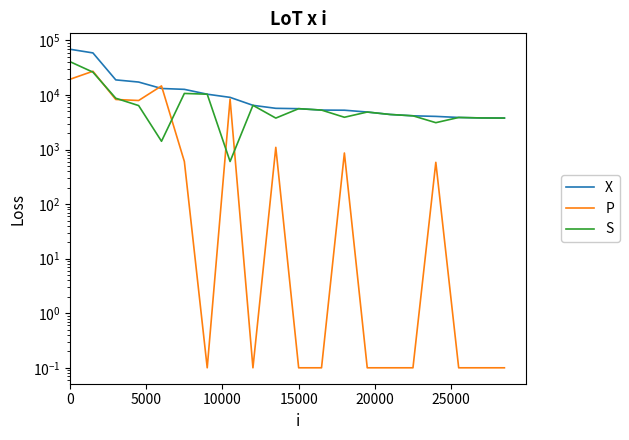

Rank the series by their maximum value, from lowest to highest.

P, S, X